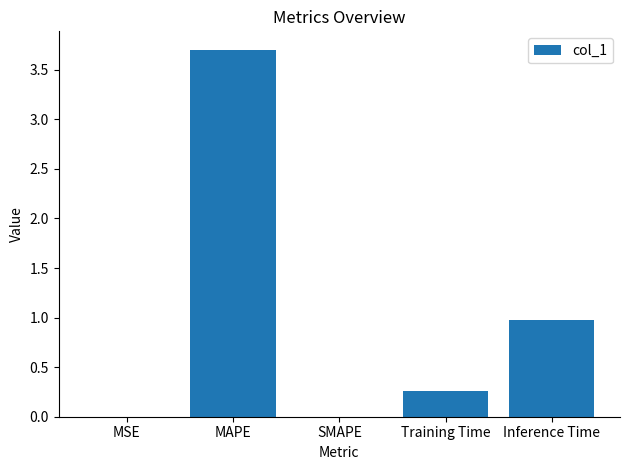

The chart shows a value of -2.0 at SMAPE. True or false?

False